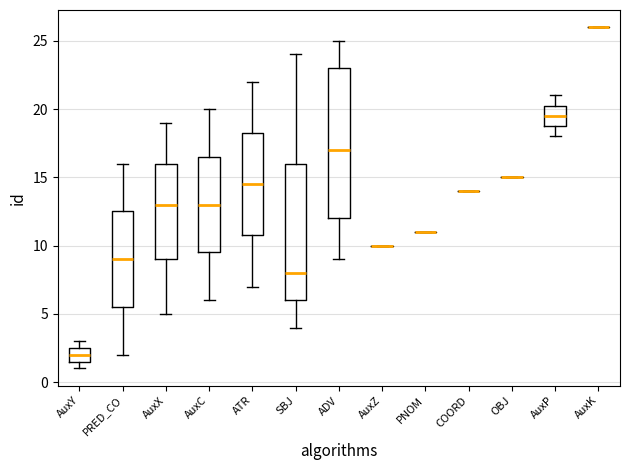

Reading left to right, transcribe this box plot: for each box, give where its median line is, the range the box spans, and where its two whiskers end, as read against the y-axis. The values are not printed on the chart, so give them approximately, as read against the axis.

AuxY: median 2.0, box 1.5 to 2.5, whiskers 1.0 to 3.0
PRED_CO: median 9.0, box 5.5 to 12.5, whiskers 2.0 to 16.0
AuxX: median 13.0, box 9.0 to 16.0, whiskers 5.0 to 19.0
AuxC: median 13.0, box 9.5 to 16.5, whiskers 6.0 to 20.0
ATR: median 14.5, box 11.0 to 18.5, whiskers 7.0 to 22.0
SBJ: median 8.0, box 6.0 to 16.0, whiskers 4.0 to 24.0
ADV: median 17.0, box 12.0 to 23.0, whiskers 9.0 to 25.0
AuxZ: box collapsed to a line at 10.0, whiskers 10.0 to 10.0
PNOM: box collapsed to a line at 11.0, whiskers 11.0 to 11.0
COORD: box collapsed to a line at 14.0, whiskers 14.0 to 14.0
OBJ: box collapsed to a line at 15.0, whiskers 15.0 to 15.0
AuxP: median 19.5, box 19.0 to 20.5, whiskers 18.0 to 21.0
AuxK: box collapsed to a line at 26.0, whiskers 26.0 to 26.0